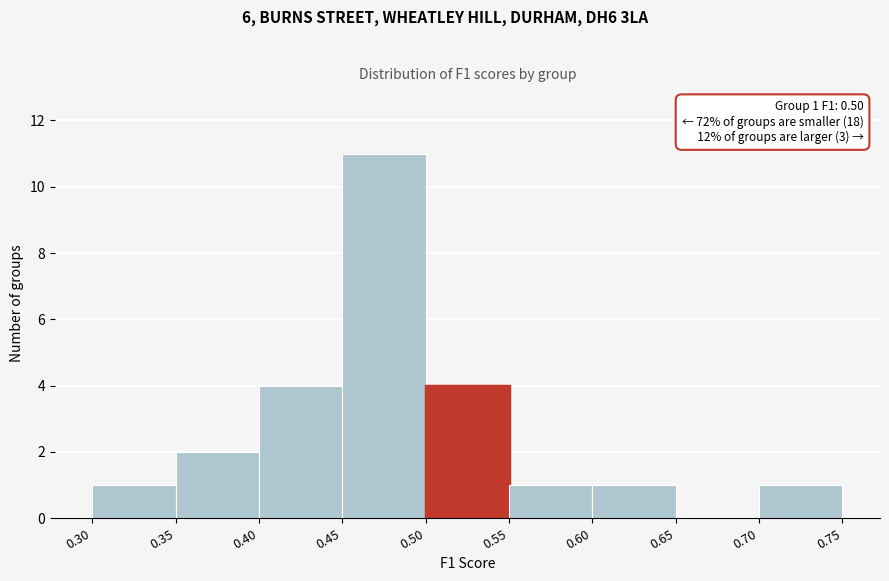

Over which range of the x-axis is the bar tallest?

0.45 to 0.50